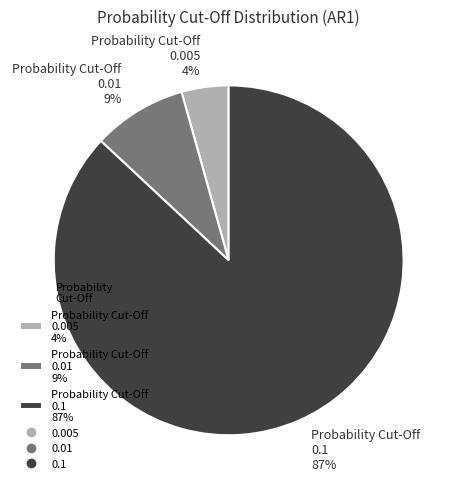

Which slice is the largest?

Probability Cut-Off 0.1 87%